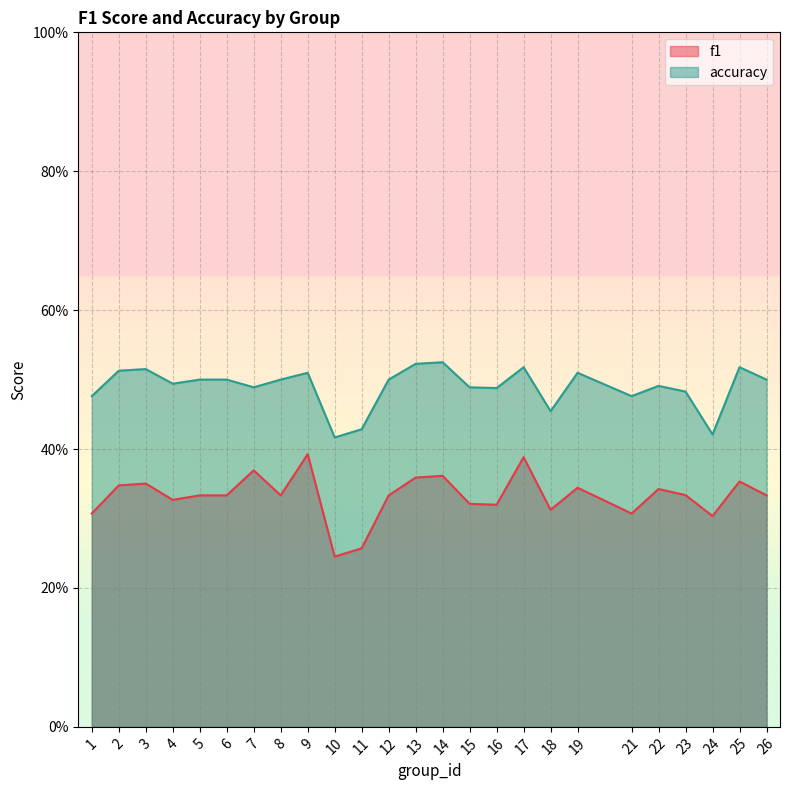

Reading right to left, what are all the values shown in this chart?

f1: 26=0.3	25=0.4	24=0.3	23=0.3	22=0.3	21=0.3	19=0.3	18=0.3	17=0.4	16=0.3	15=0.3	14=0.4	13=0.4	12=0.3	11=0.3	10=0.2	9=0.4	8=0.3	7=0.4	6=0.3	5=0.3	4=0.3	3=0.4	2=0.3	1=0.3
accuracy: 26=0.5	25=0.5	24=0.4	23=0.5	22=0.5	21=0.5	19=0.5	18=0.5	17=0.5	16=0.5	15=0.5	14=0.5	13=0.5	12=0.5	11=0.4	10=0.4	9=0.5	8=0.5	7=0.5	6=0.5	5=0.5	4=0.5	3=0.5	2=0.5	1=0.5